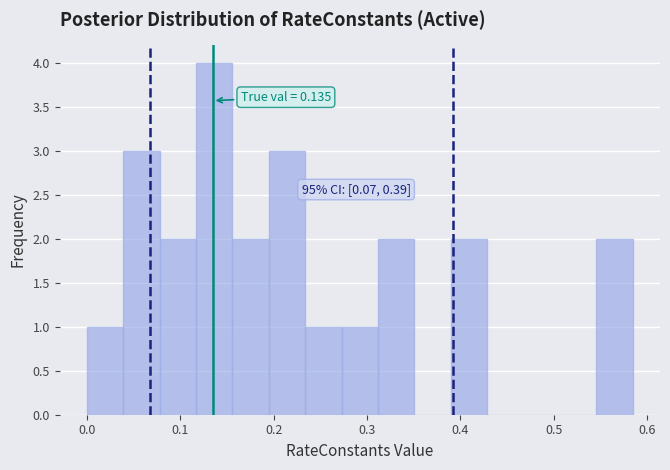

Read against the x-axis, roughly where is the centre of the tallest bar?

0.14